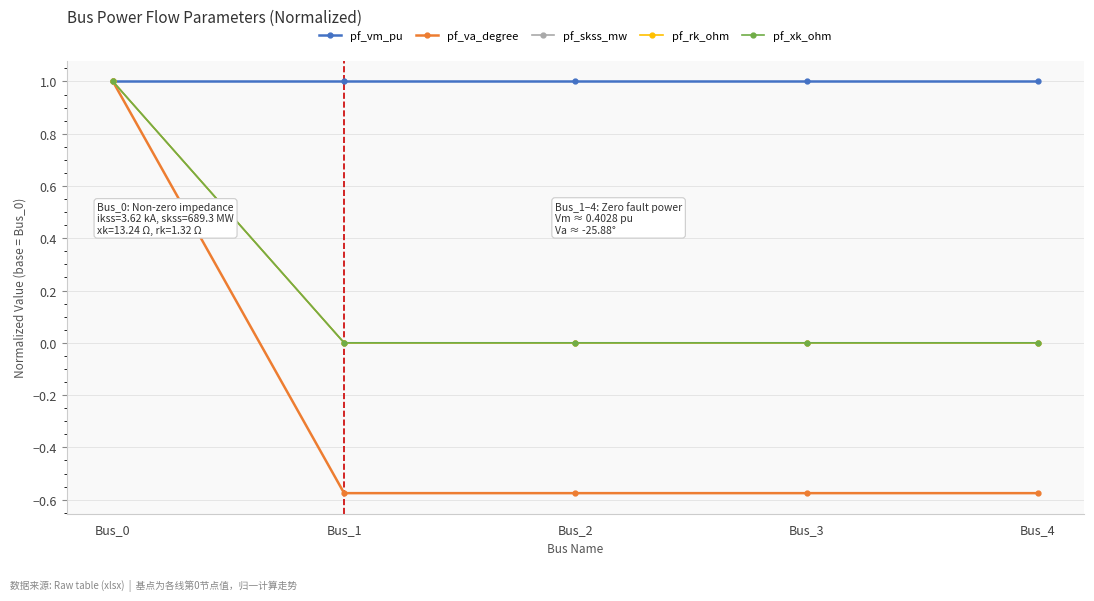

Does the chart have visible grid lines?

Yes